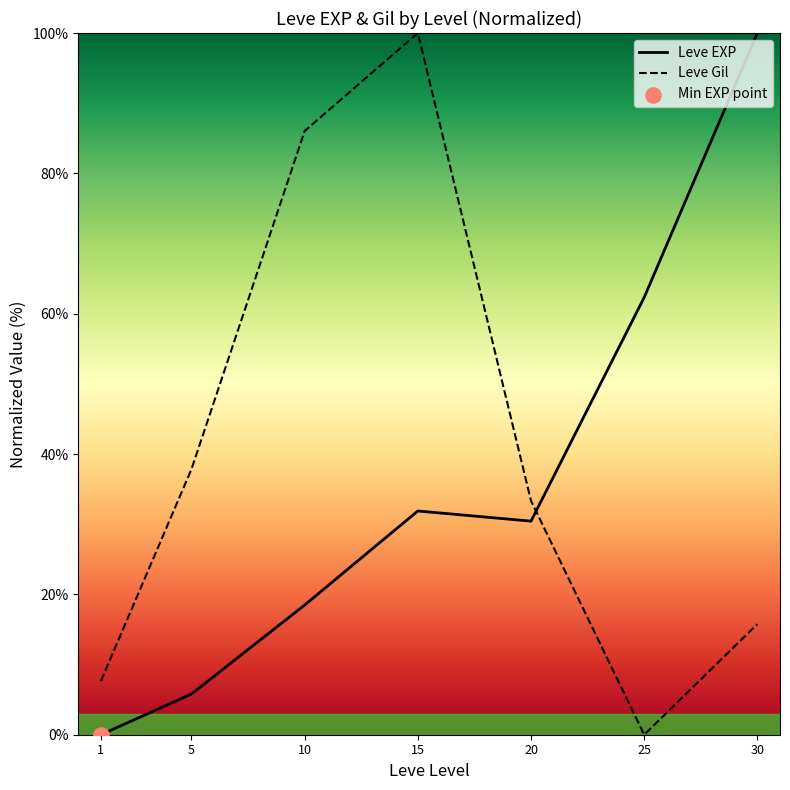

Which series contains the lowest Y value?

Leve EXP